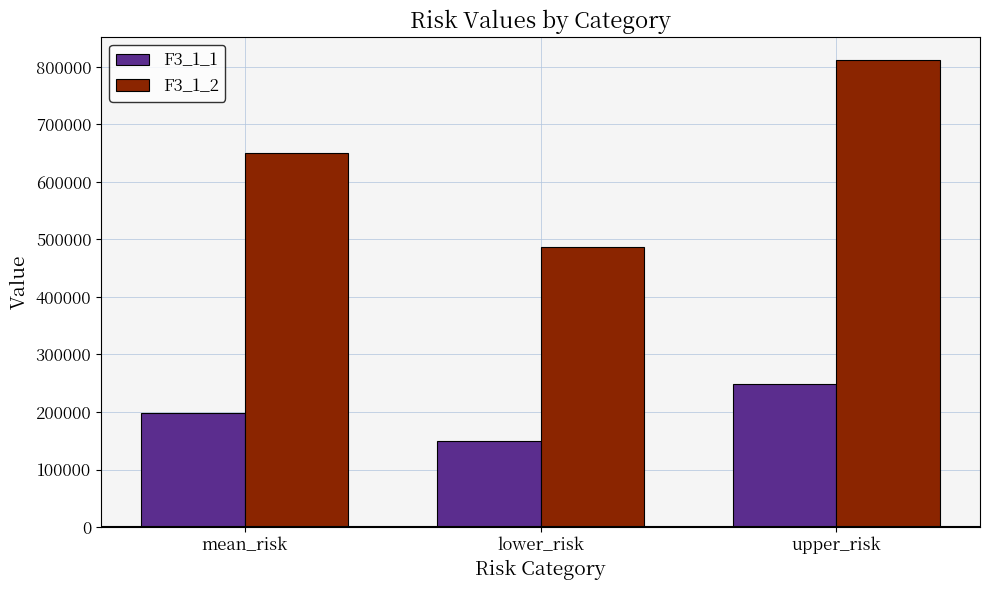

Where is F3_1_1 nearest to the value 199096?

mean_risk